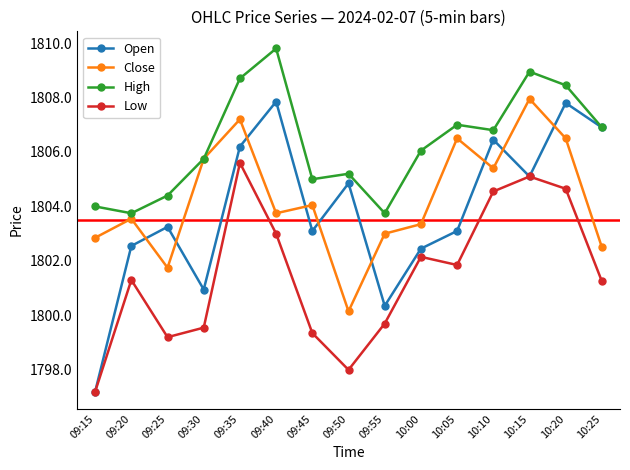

How many data points does each series have?

15